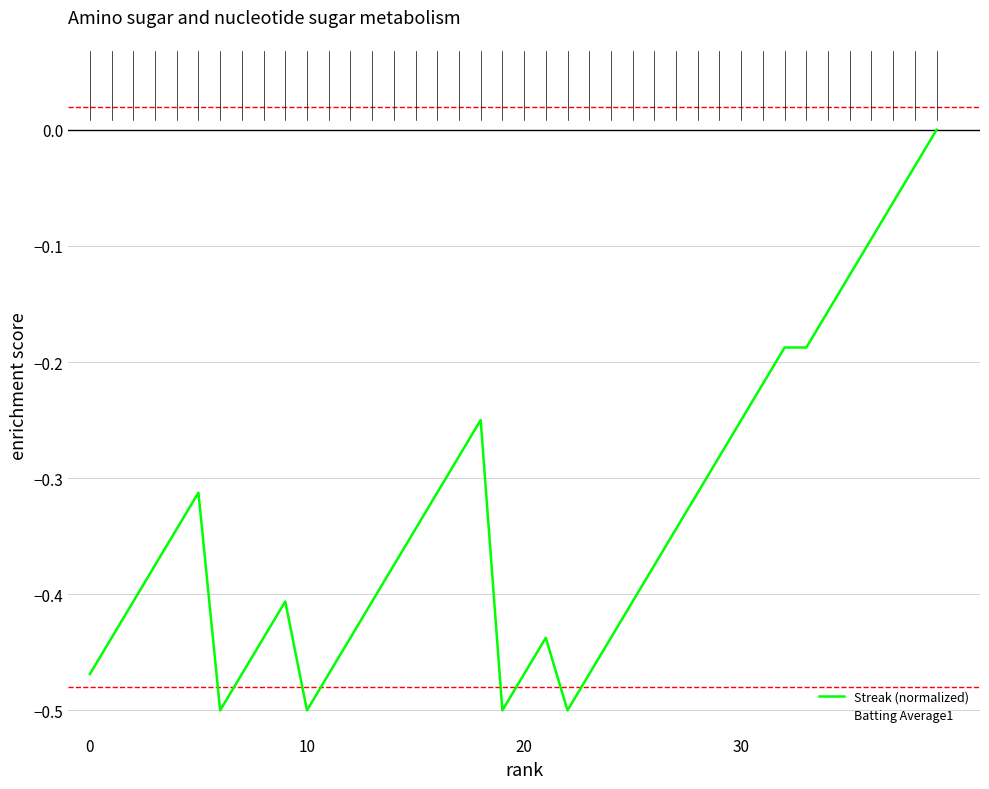

Which series has the largest total across all categories?

Batting Average1